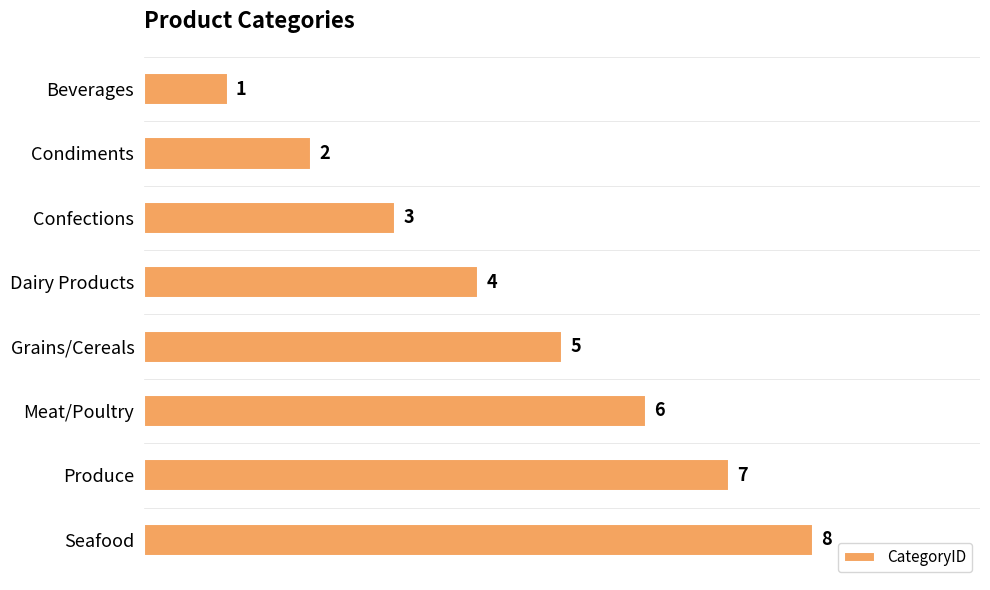

Does the chart contain stacked bars?

No